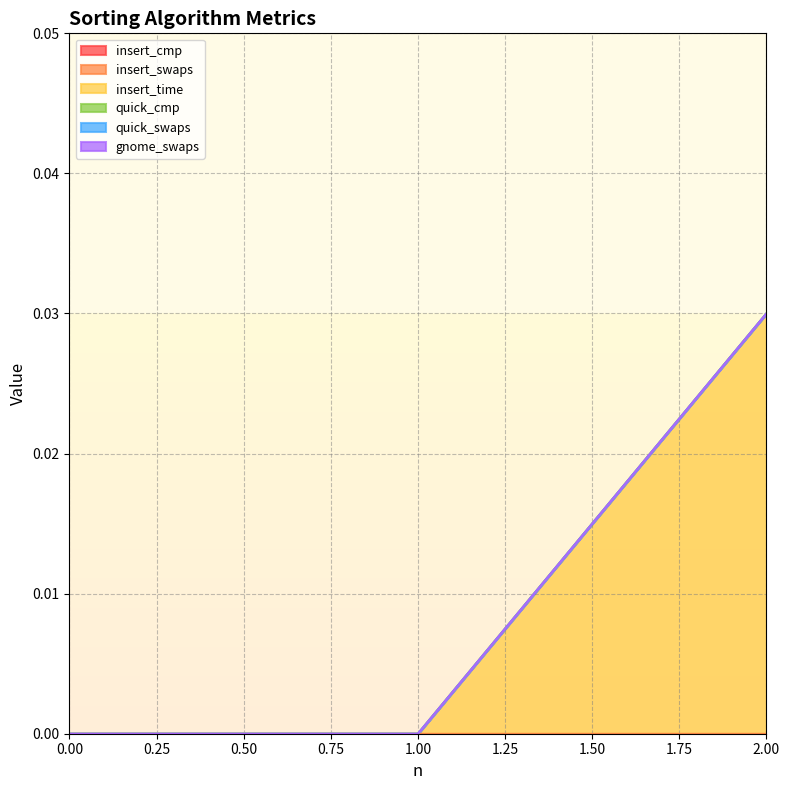

Which series has the widest spread of values?

insert_time